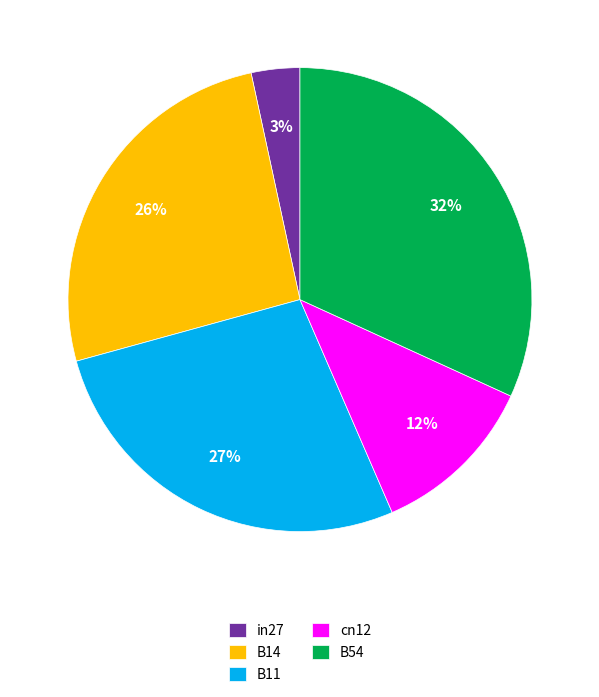

Do in27 and B14 together represent more than half of the pie?

No